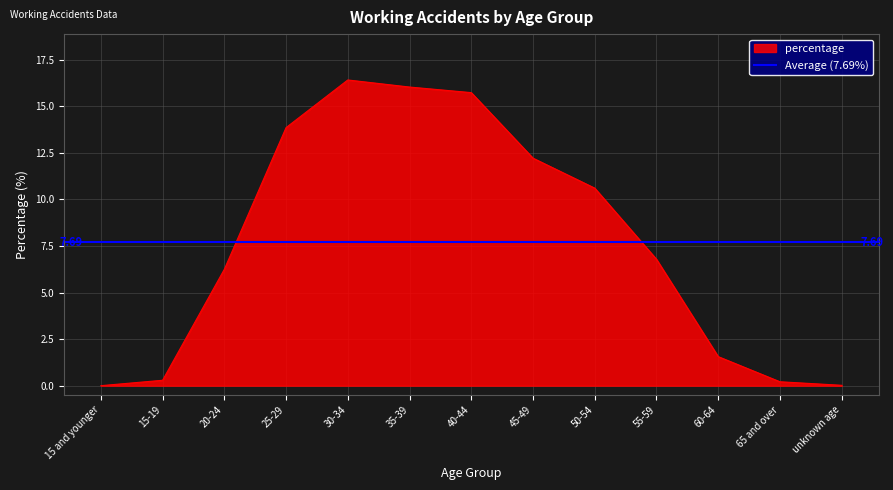

How many lines are shown in the chart?

1